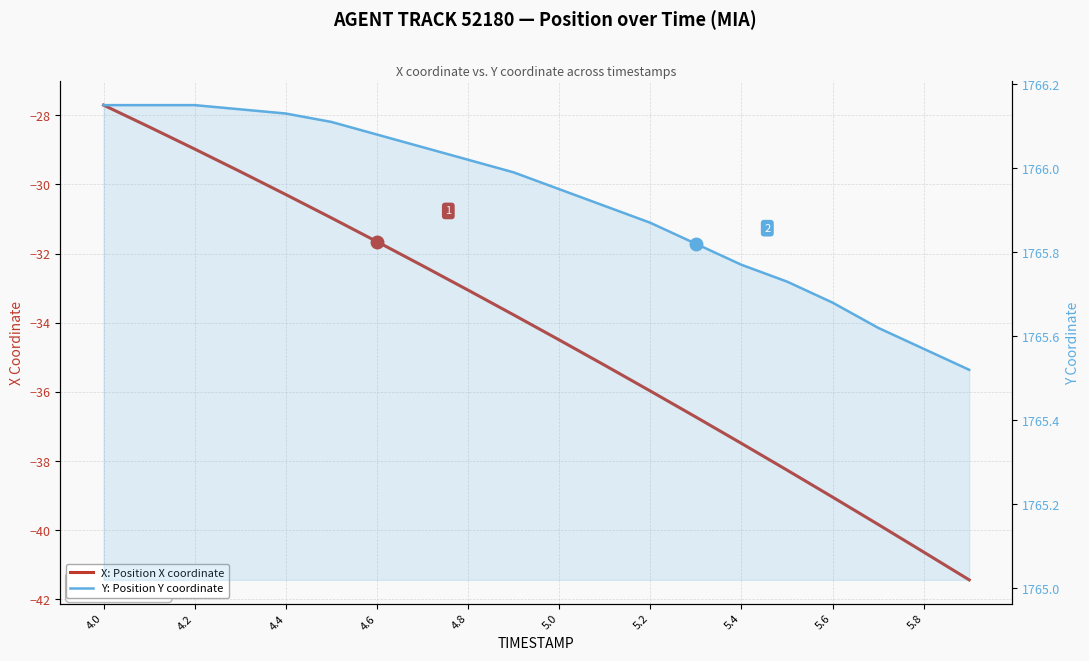

Reading left to right, what are all the values shown in this chart?

X: Position X coordinate: -27.7	-28.3	-29.0	-29.6	-30.3	-31.0	-31.7	-32.4	-33.1	-33.8	-34.5	-35.2	-36.0	-36.7	-37.5	-38.3	-39.0	-39.8	-40.6	-41.4
Y: Position Y coordinate: 1766.2	1766.2	1766.2	1766.1	1766.1	1766.1	1766.1	1766.0	1766.0	1766.0	1766.0	1765.9	1765.9	1765.8	1765.8	1765.7	1765.7	1765.6	1765.6	1765.5